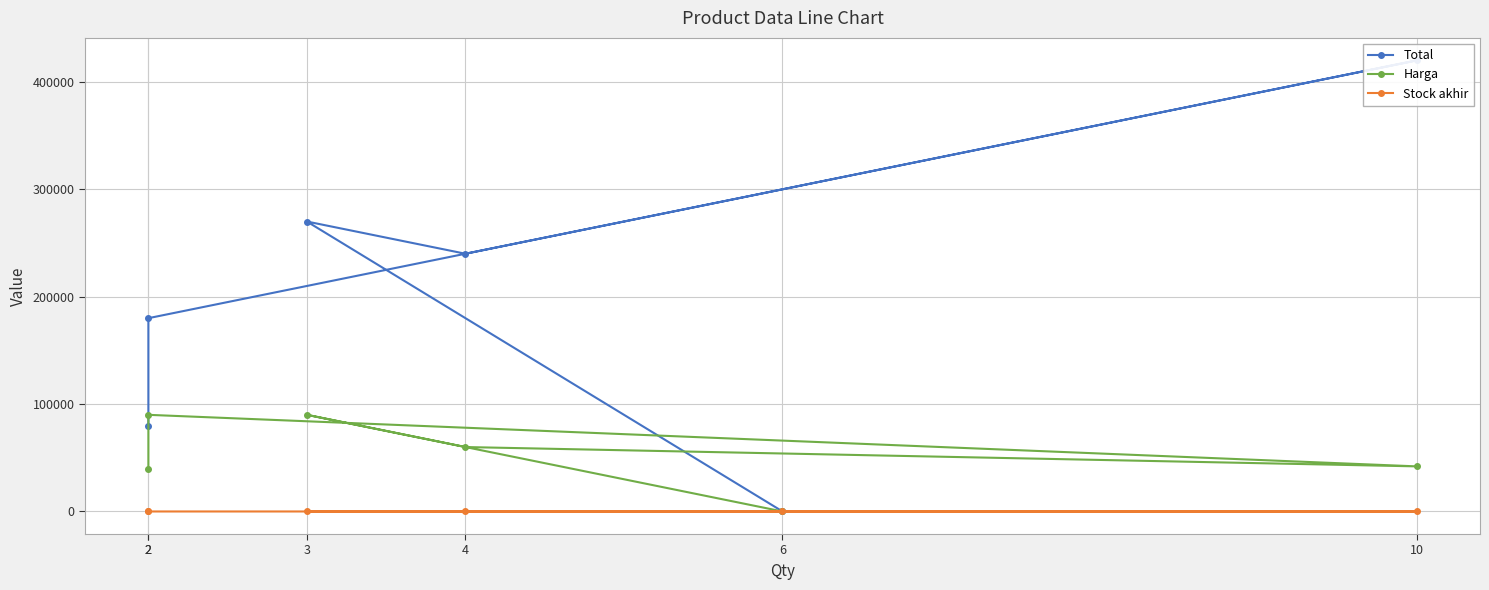

True or false: Stock akhir and Harga intersect in this chart.

False